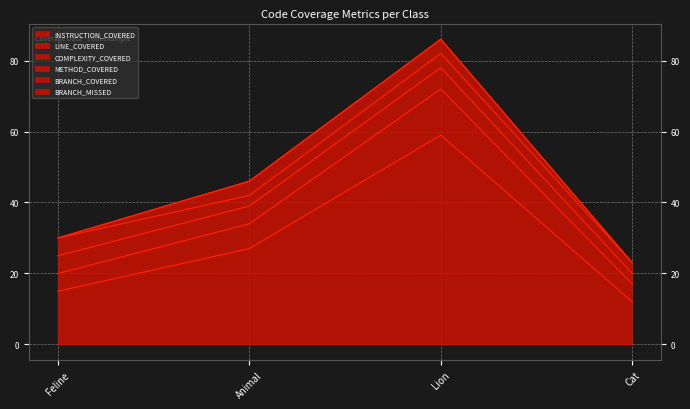

Rank the series at Cat from lowest to highest value.

BRANCH_COVERED, BRANCH_MISSED, COMPLEXITY_COVERED, METHOD_COVERED, LINE_COVERED, INSTRUCTION_COVERED